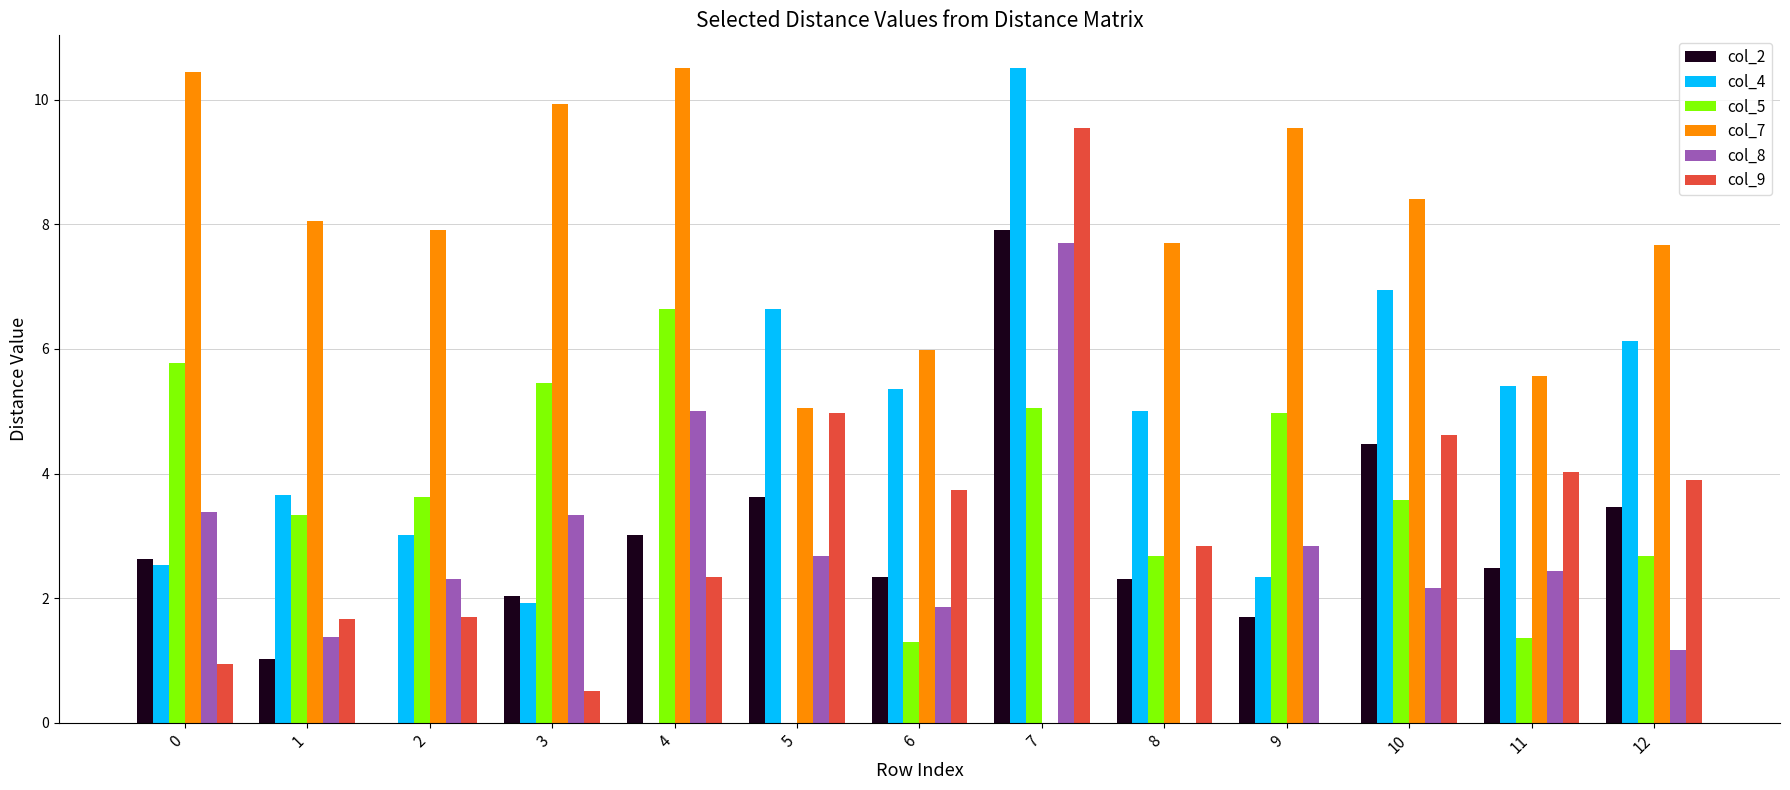

How many series are shown in this chart?

6